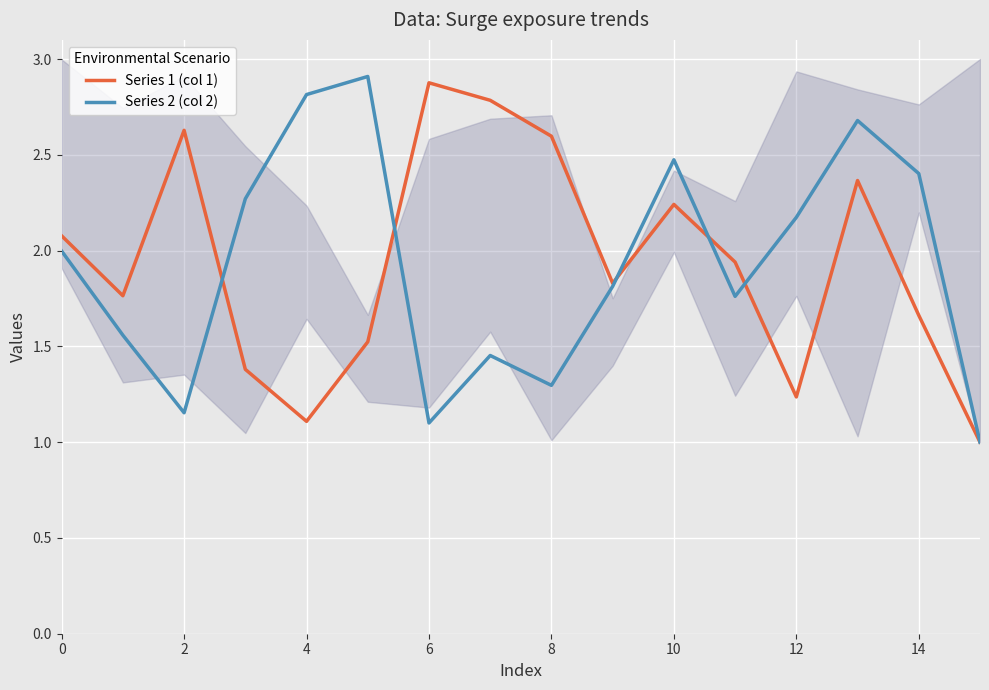

True or false: Series 1 (col 1) and Series 2 (col 2) intersect in this chart.

True